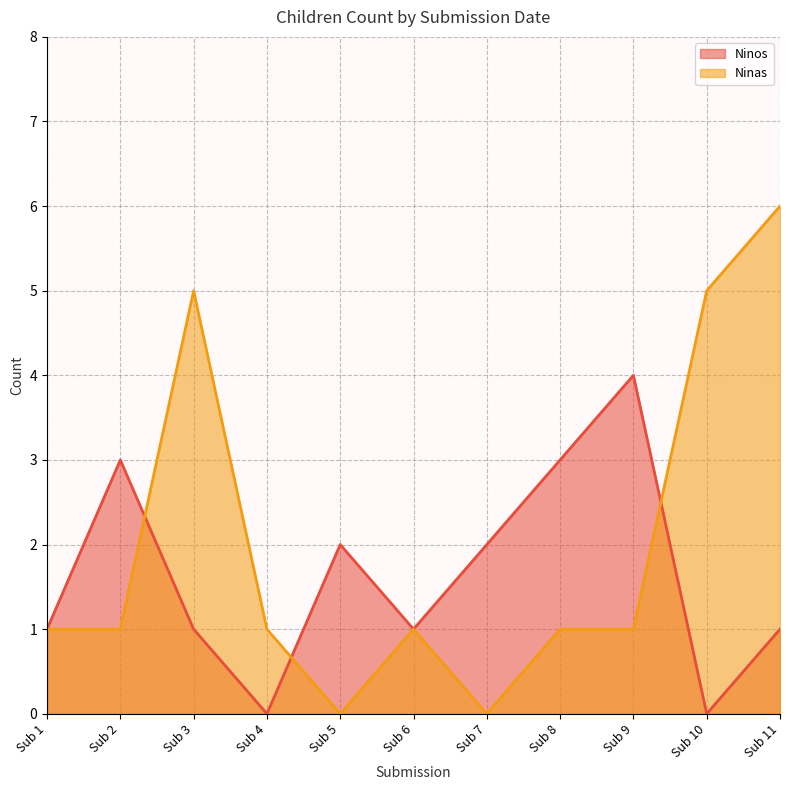

Rank the series by their maximum value, from highest to lowest.

Ninas, Ninos